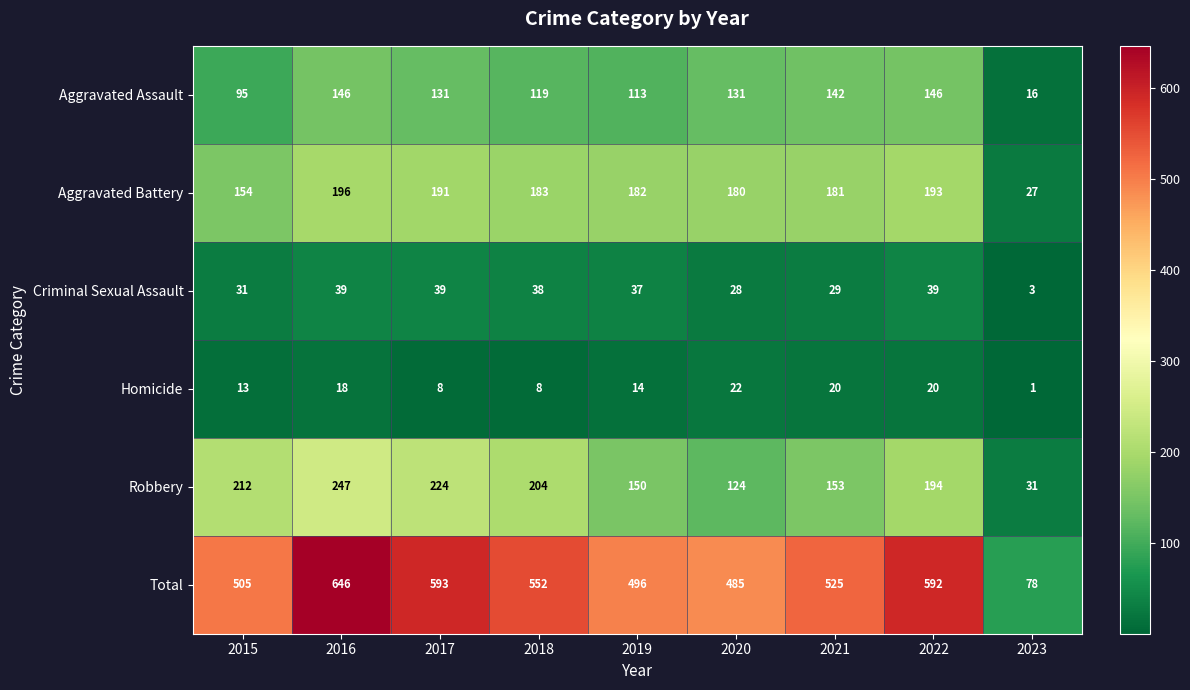

Where is Aggravated Battery nearest to the value 111?

2015